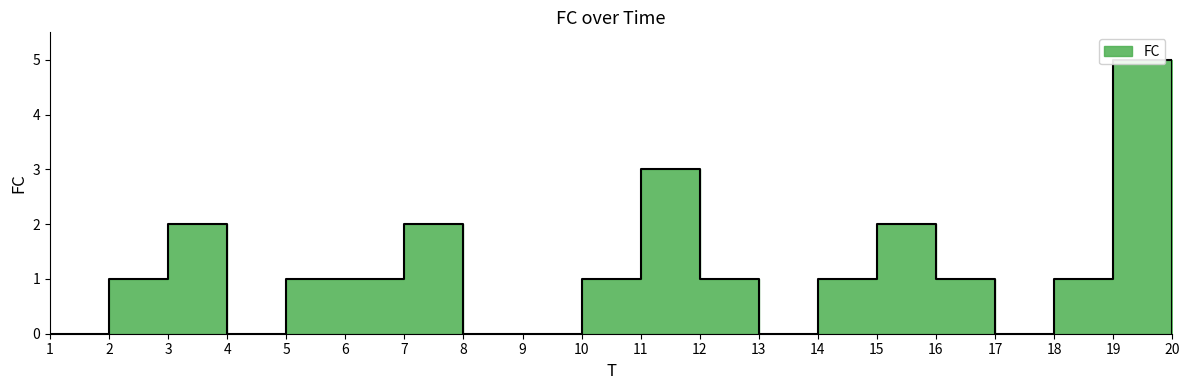

What is the change in value from 5 to 19?

+4